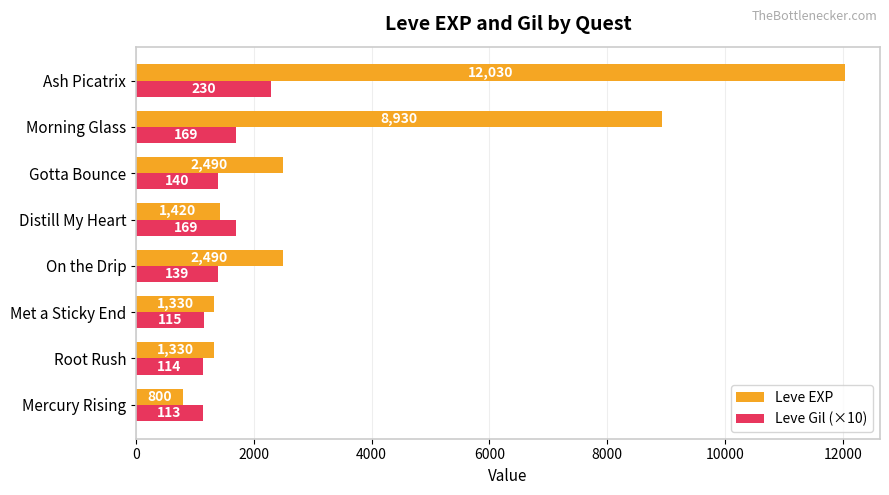

What are all the series names shown in the legend?

Leve EXP, Leve Gil (×10)